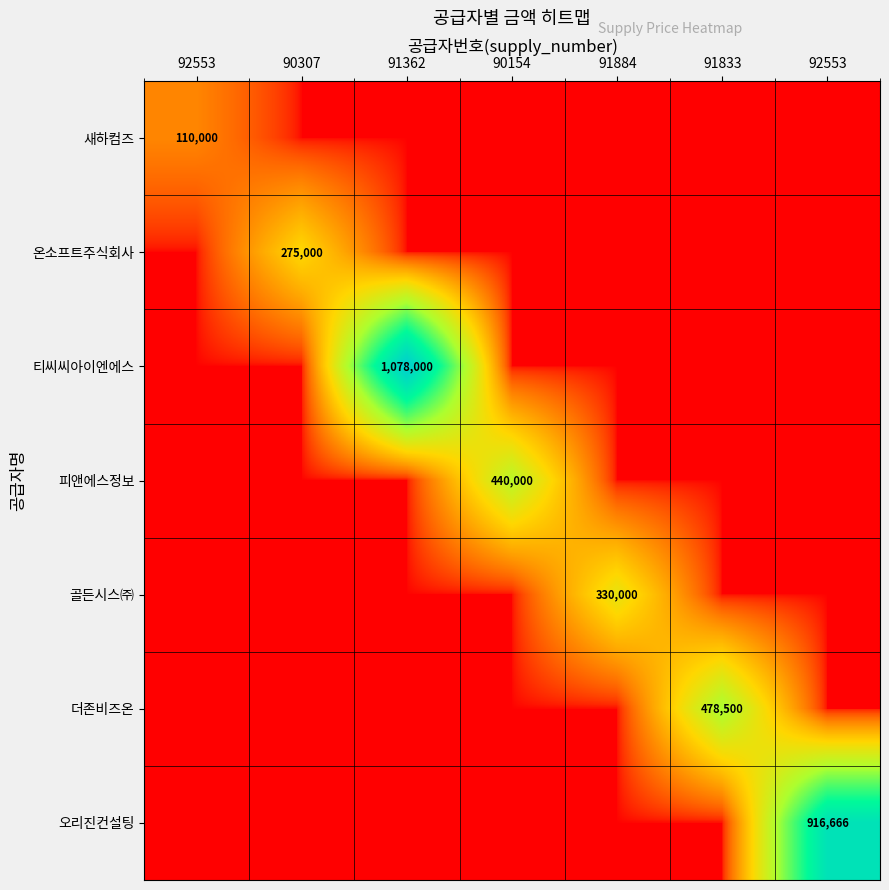

What is the average value of the 온소프트주식회사 series?

39286